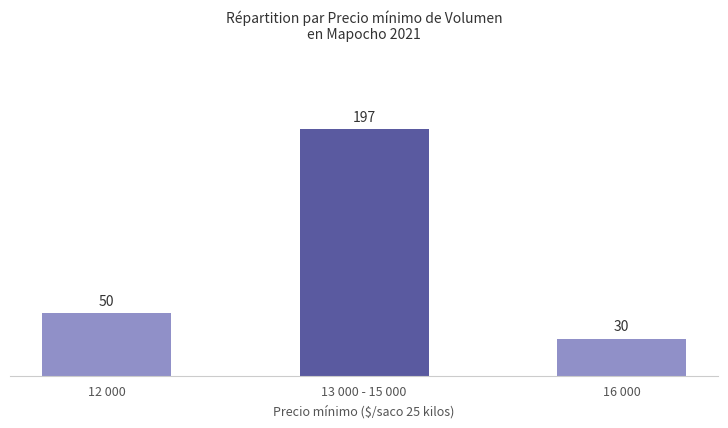

Reading left to right, extract all data points from this chart.

50	197	30